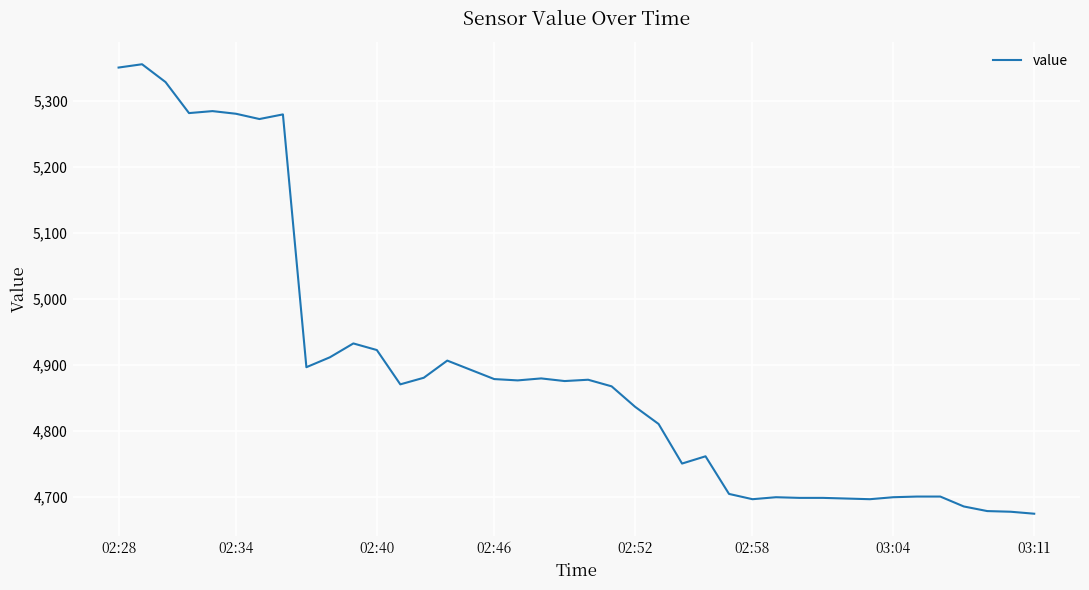

What is the minimum value shown in the chart?

4675